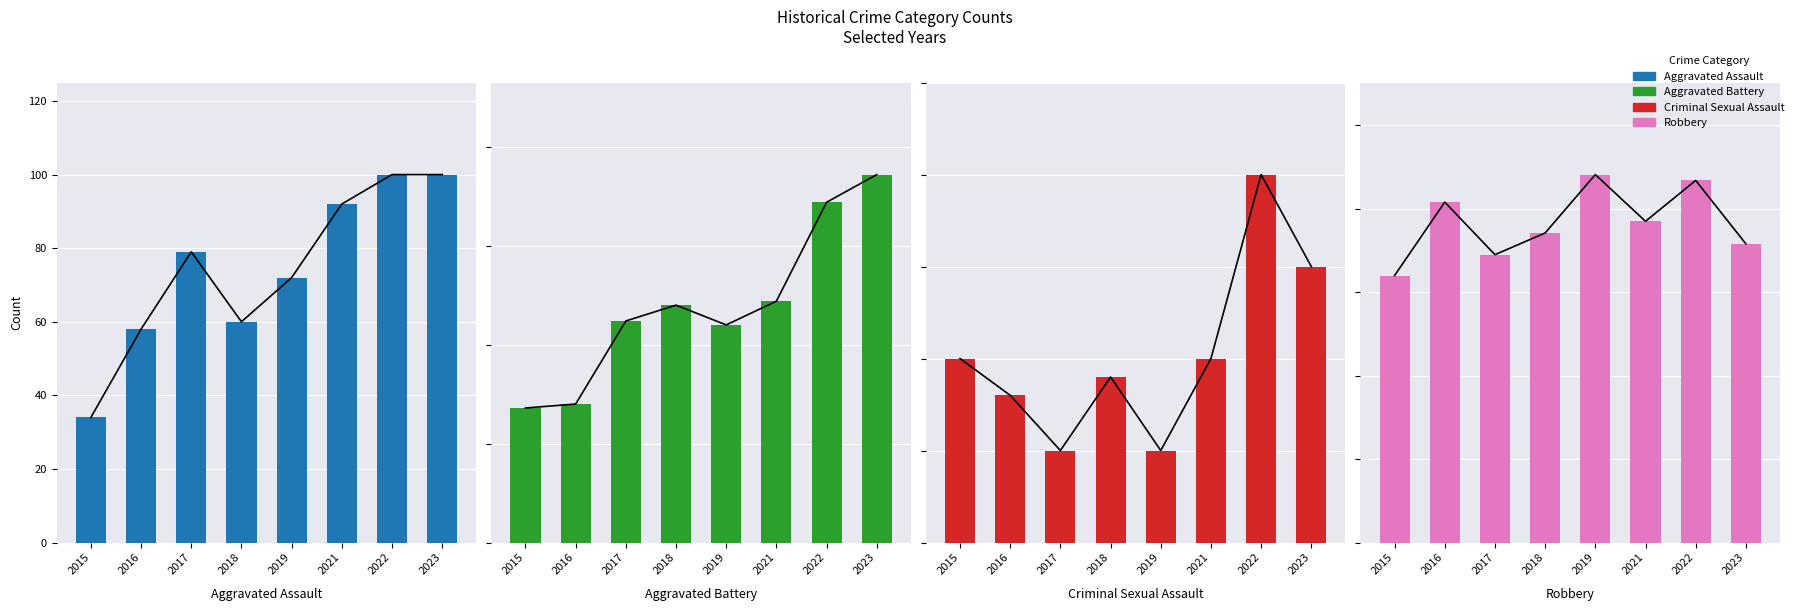

What is the value of the Aggravated Battery bar at the 1st from the left?

68